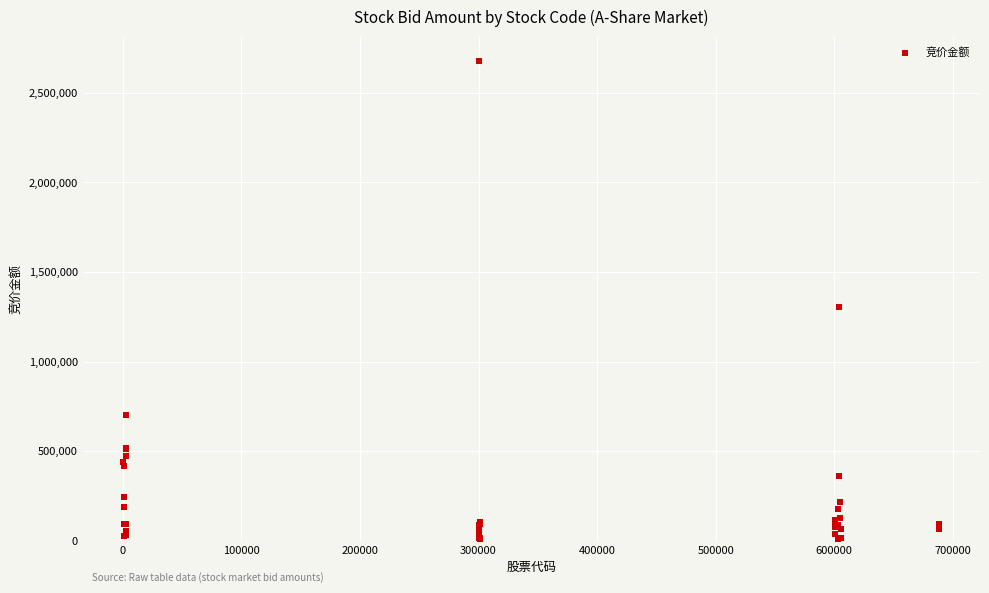

What Y value in the scatter plot is closest to 1339933?

1303560